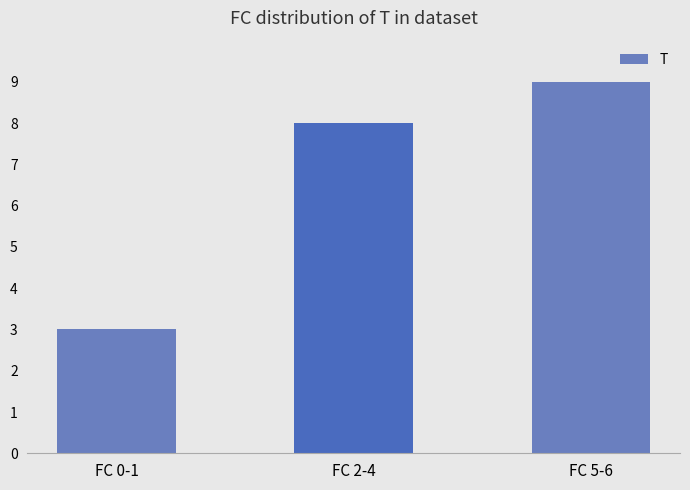

Reading left to right, extract all data points from this chart.

FC 0-1=3	FC 2-4=8	FC 5-6=9